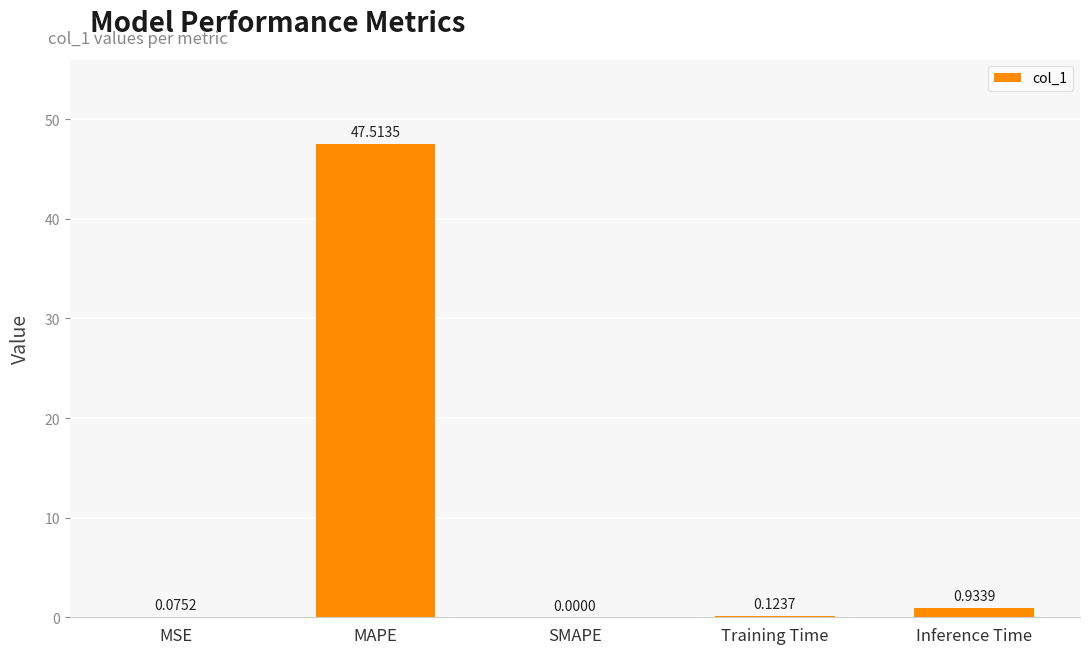

Where is the data nearest to the value 23?

Inference Time